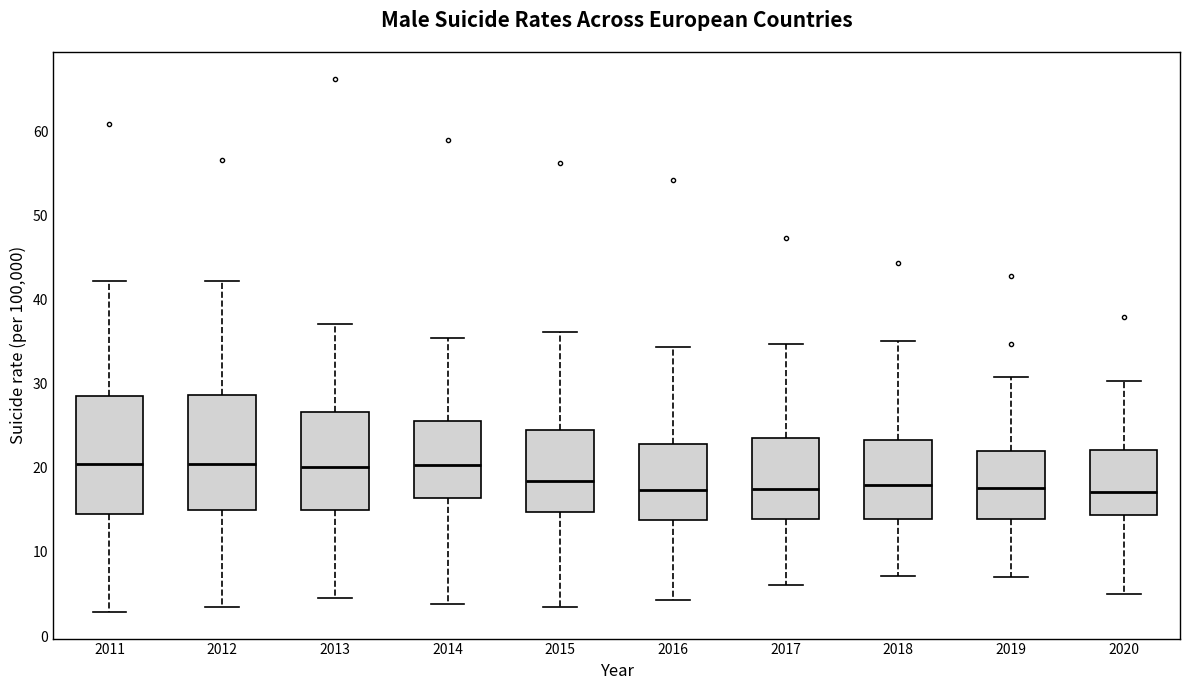

Reading left to right, read every box against the y-axis: the position of its median line, the range the box covers, and the ends of its whiskers. The values are not printed on the chart, so give them approximately, as read against the axis.

2011: median 20, box 15 to 29, whiskers 3 to 42
2012: median 20, box 15 to 29, whiskers 3 to 42
2013: median 20, box 15 to 27, whiskers 4 to 37
2014: median 20, box 16 to 26, whiskers 4 to 35
2015: median 18, box 15 to 25, whiskers 3 to 36
2016: median 17, box 14 to 23, whiskers 4 to 34
2017: median 17, box 14 to 24, whiskers 6 to 35
2018: median 18, box 14 to 23, whiskers 7 to 35
2019: median 18, box 14 to 22, whiskers 7 to 31
2020: median 17, box 14 to 22, whiskers 5 to 30